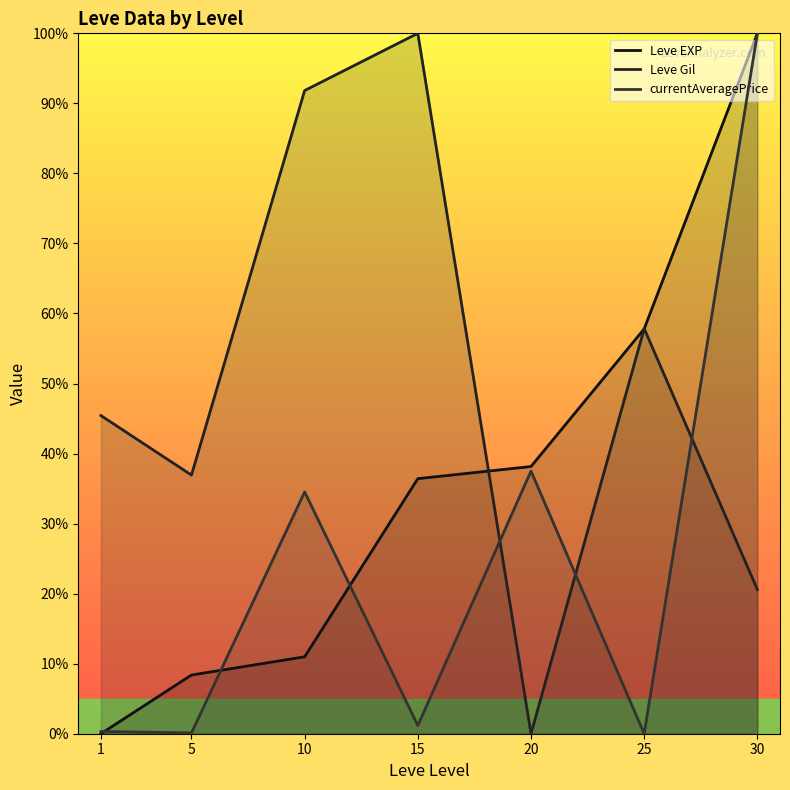

True or false: Leve Gil and Leve EXP cross at least once.

True